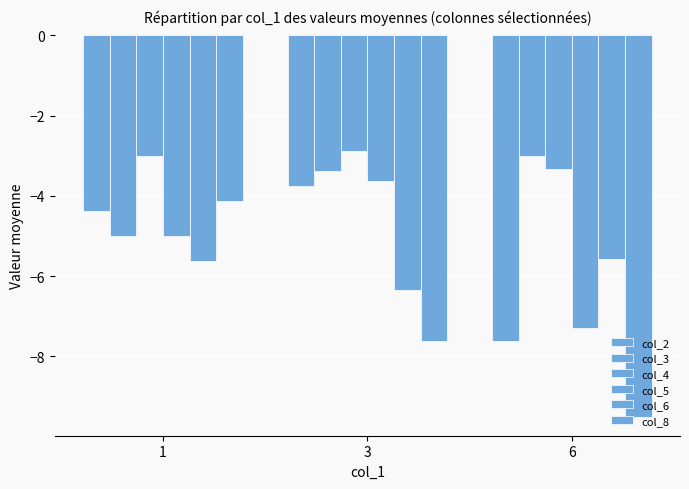

How many bars are there in total?

18